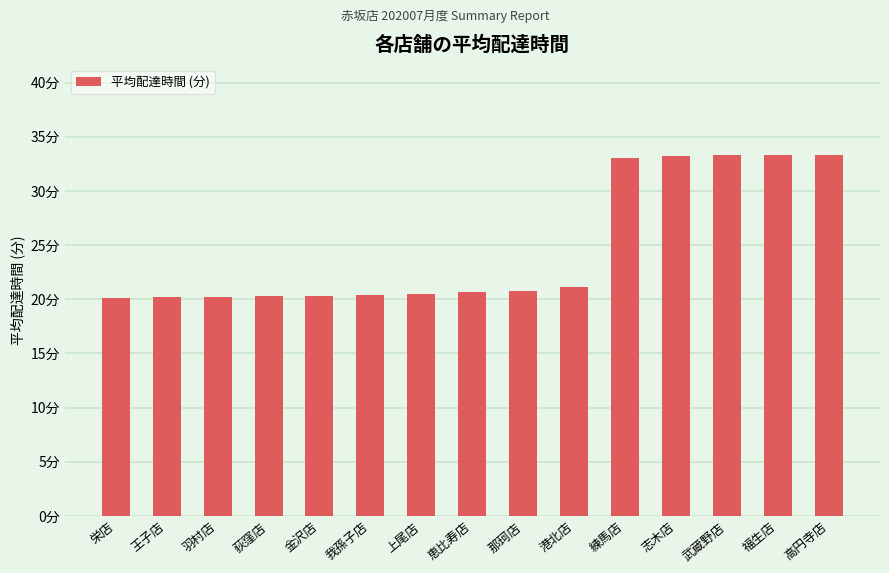

Rank the categories by value from lowest to highest.

栄店, 王子店, 羽村店, 荻窪店, 金沢店, 我孫子店, 上尾店, 恵比寿店, 那珂店, 港北店, 練馬店, 志木店, 武蔵野店, 福生店, 高円寺店